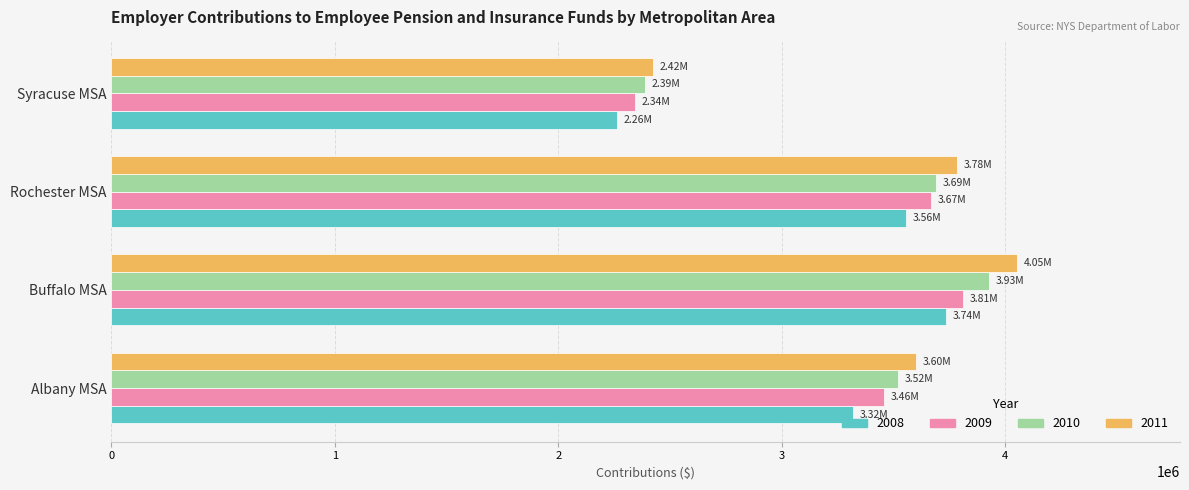

At which label does 2009 reach its peak?

Buffalo MSA